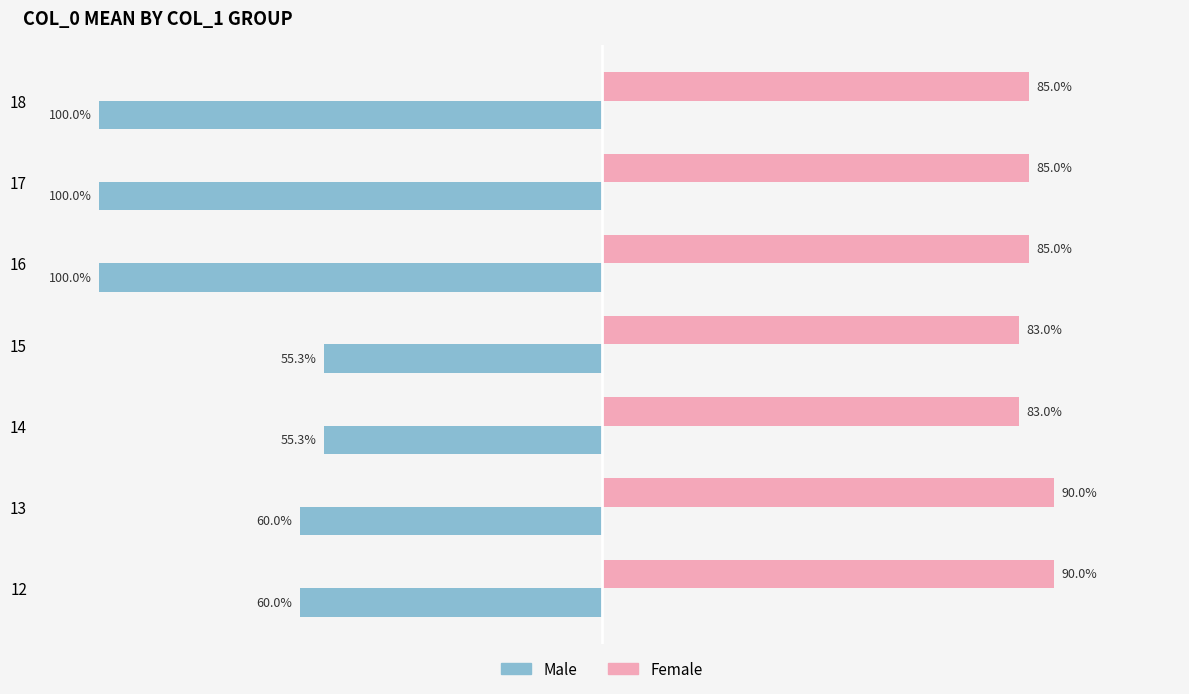

List the series in order of their overall mean, highest first.

Female, Male